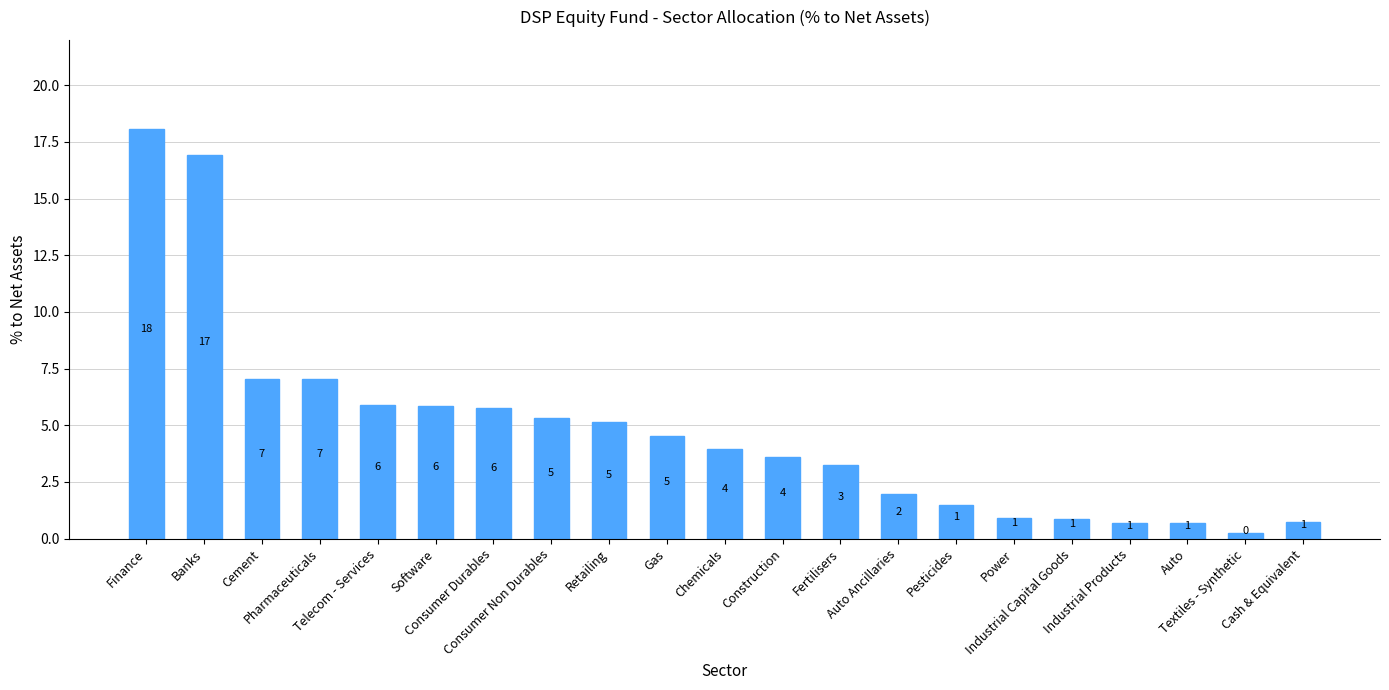

What is the value of the 1st bar from the left?

18.1